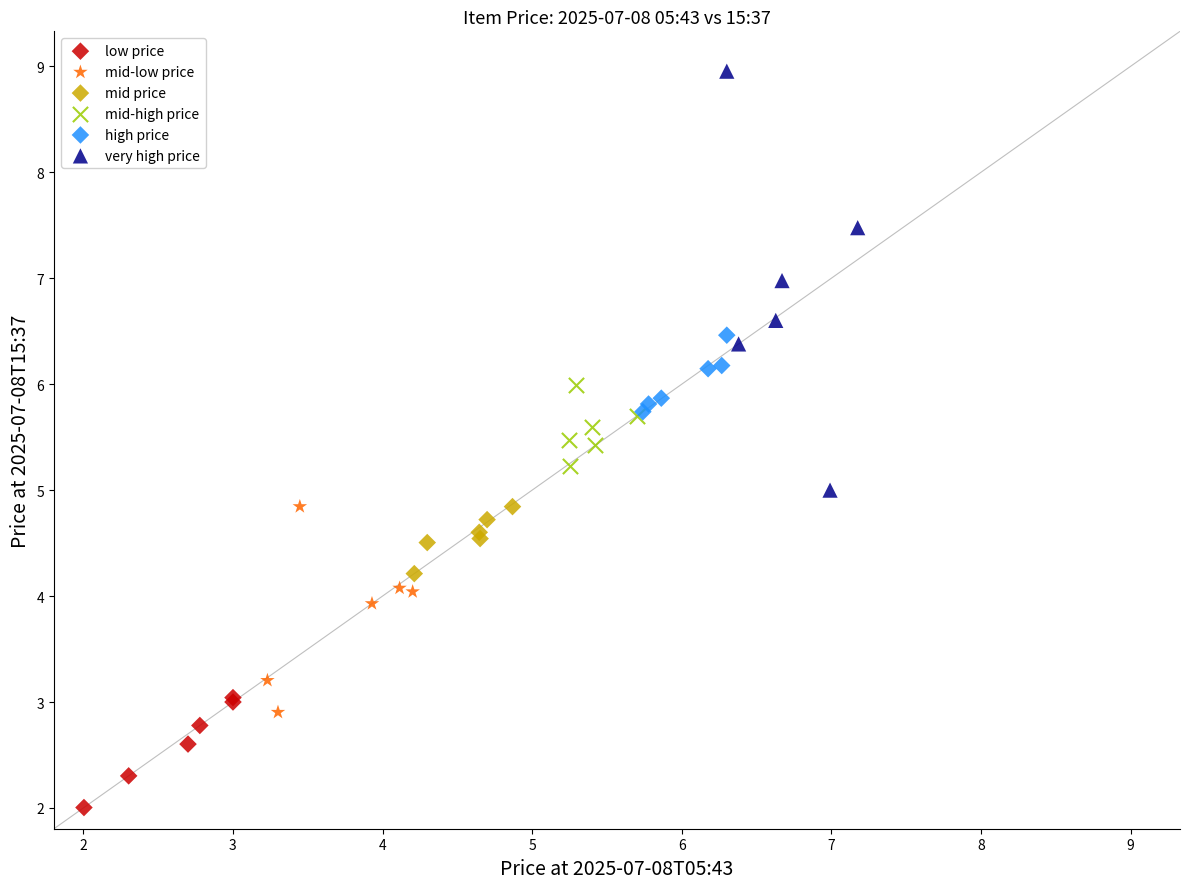

Which series reaches the minimum Y coordinate?

low price